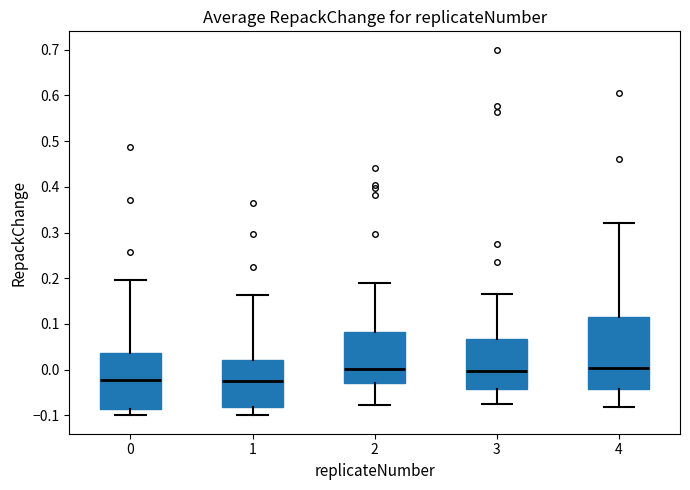

Which box is the tallest, from its lower edge to its upper edge?

4